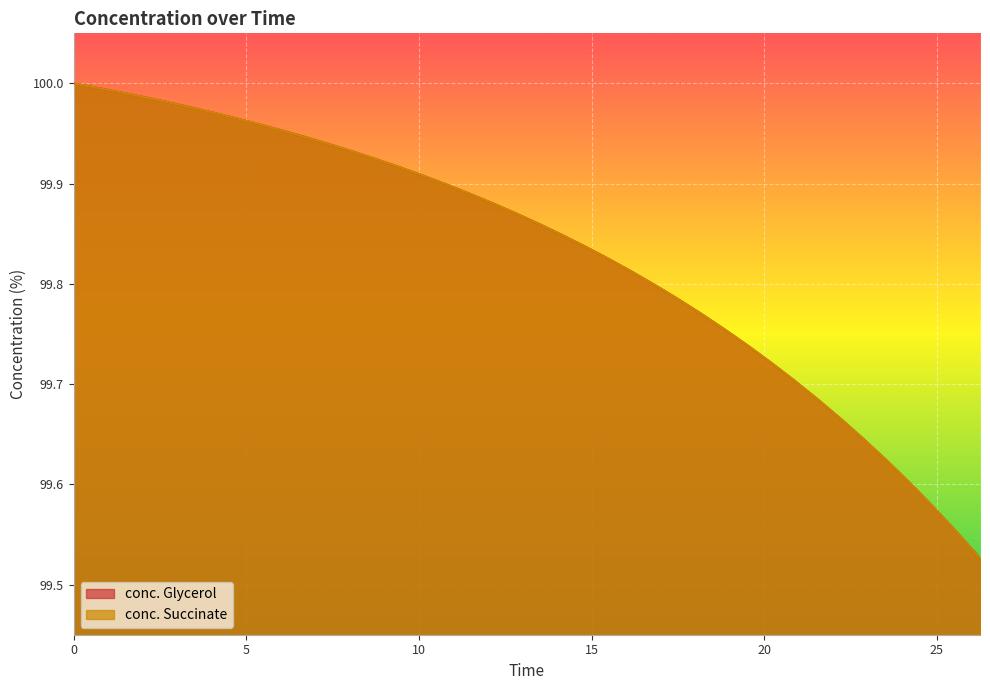

True or false: conc. Succinate and conc. Glycerol cross at least once.

False